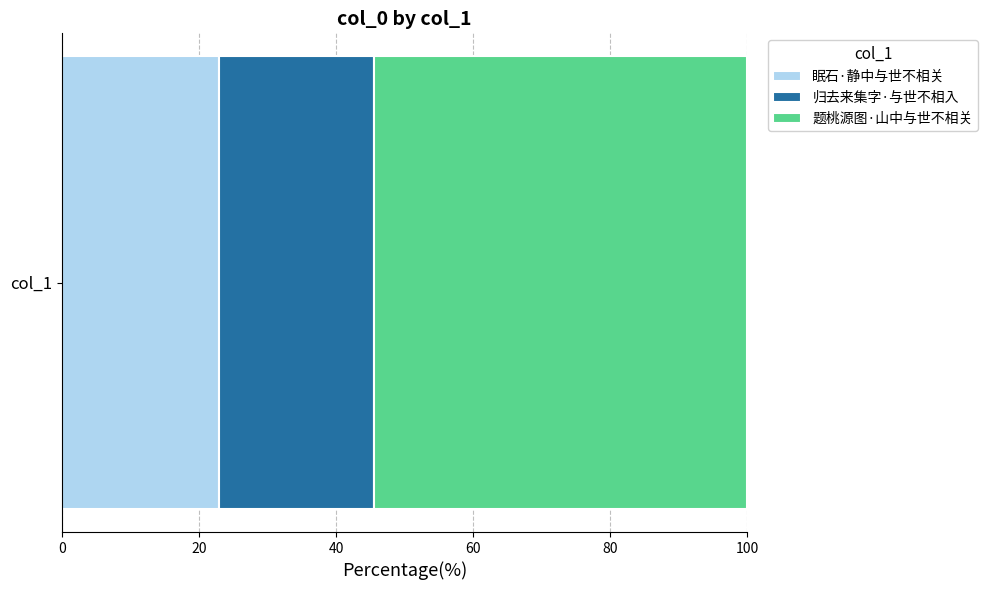

What is the highest value of the 眠石·静中与世不相关 series?

22.9